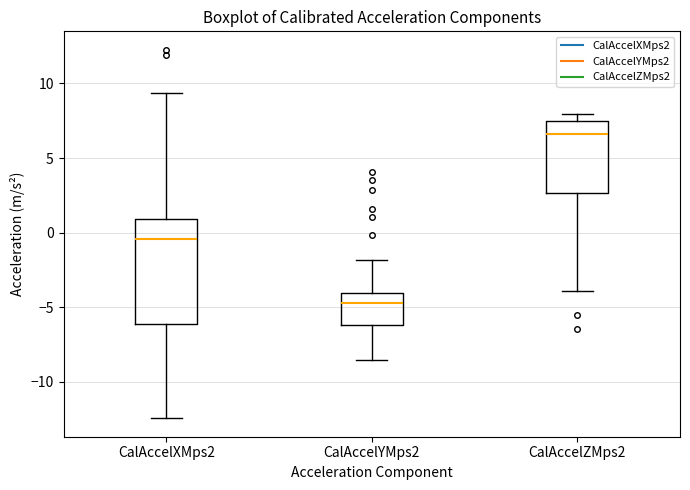

Reading left to right, read every box against the y-axis: the position of its median line, the range the box covers, and the ends of its whiskers. The values are not printed on the chart, so give them approximately, as read against the axis.

CalAccelXMps2: median -0.5, box -6.0 to 1.0, whiskers -12.5 to 9.5
CalAccelYMps2: median -4.5, box -6.0 to -4.0, whiskers -8.5 to -2.0
CalAccelZMps2: median 6.5, box 2.5 to 7.5, whiskers -4.0 to 8.0